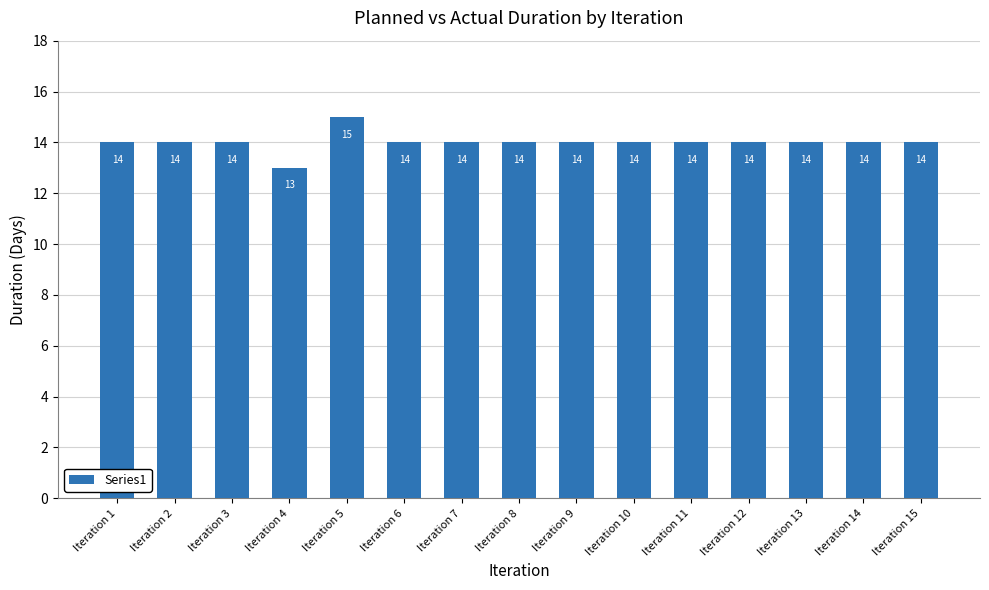

The chart shows a value of 5 at Iteration 7. True or false?

False